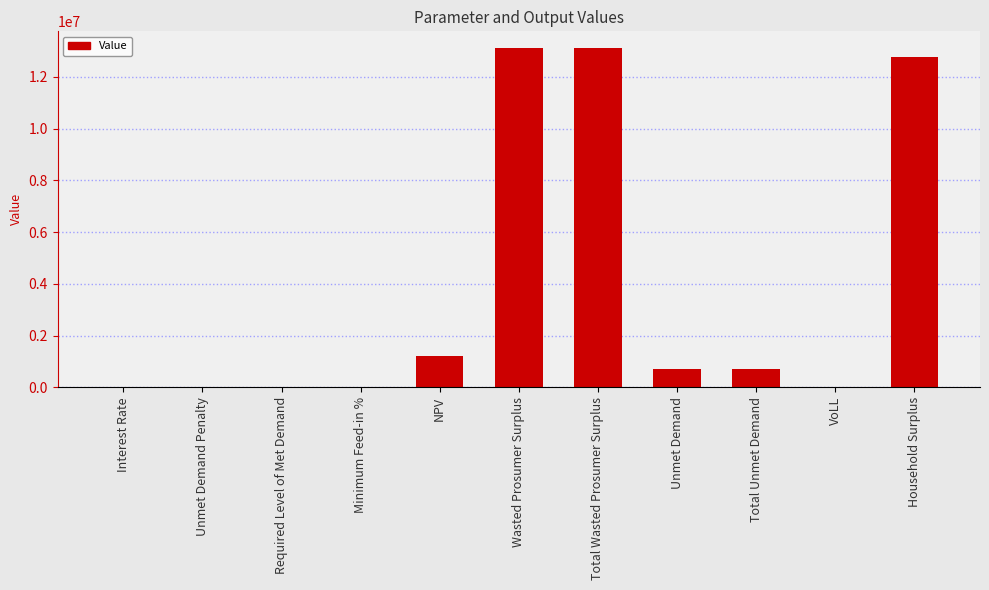

What is the sum of all values?

41590360.3